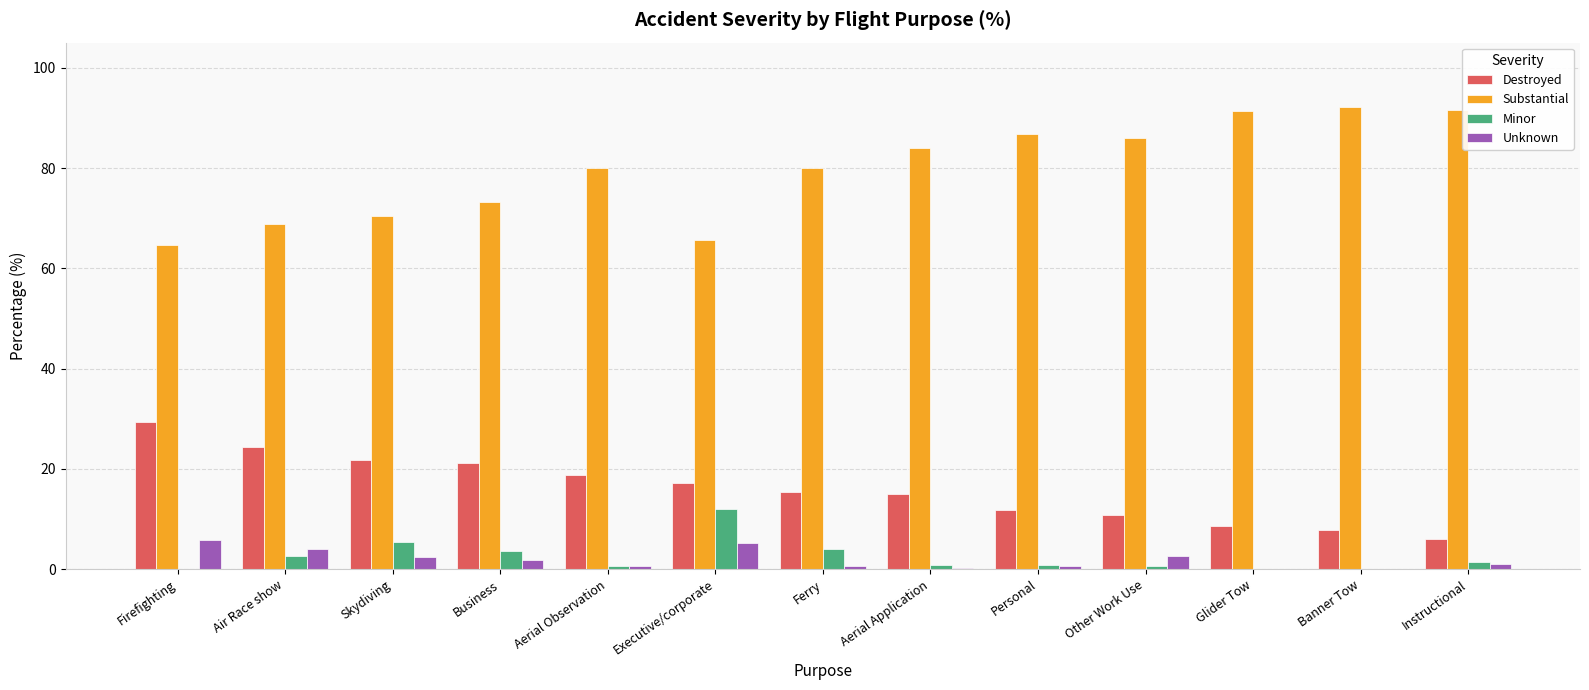

What are all the series names shown in the legend?

Destroyed, Substantial, Minor, Unknown